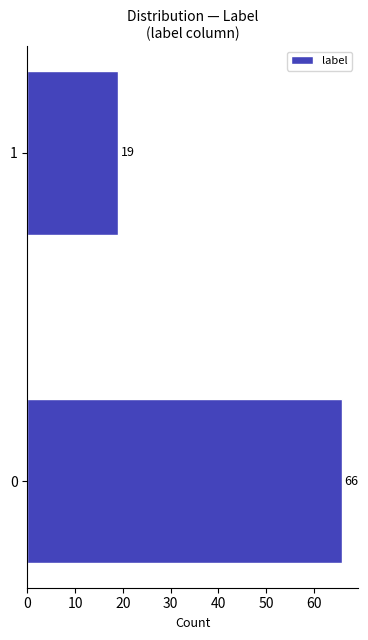

Reading bottom to top, list all the values displayed in this chart.

66	19